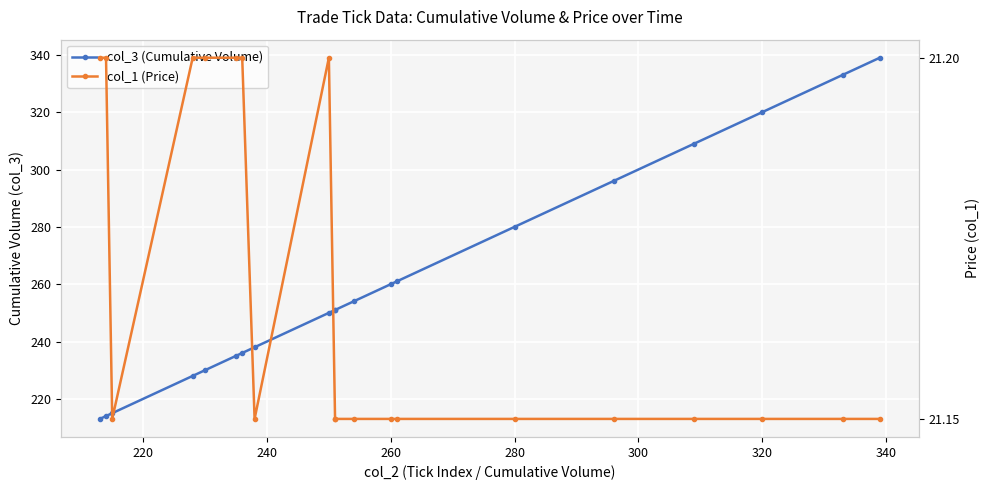

At how many categories does at least one series exceed 295?

5